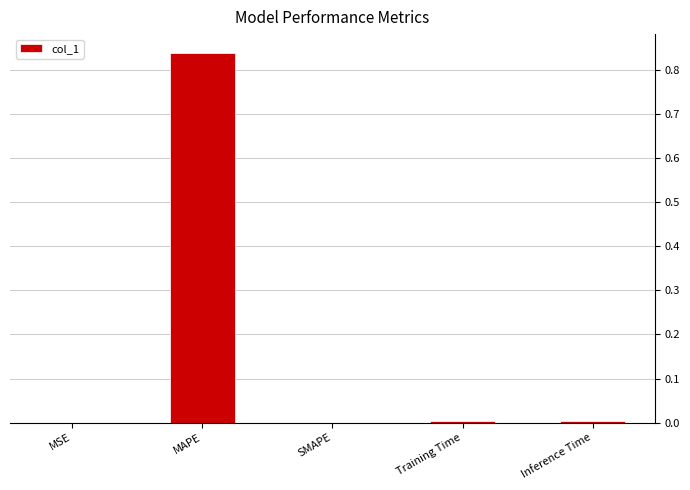

Which has a higher value, MAPE or Inference Time?

MAPE